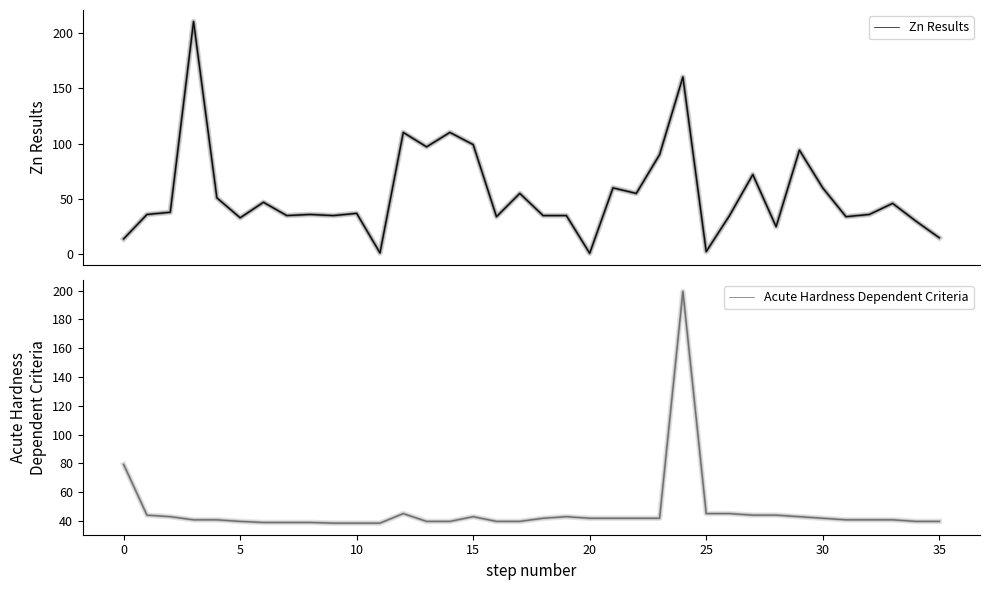

Is the value of Zn Results at 12 greater than the value of Acute Hardness Dependent Criteria at 22?

Yes